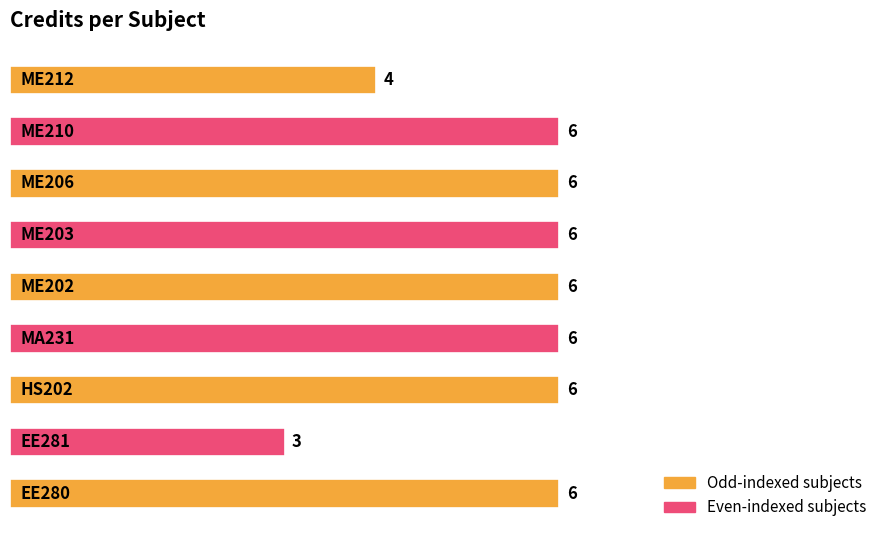

How many values are between 6 and 7?

7